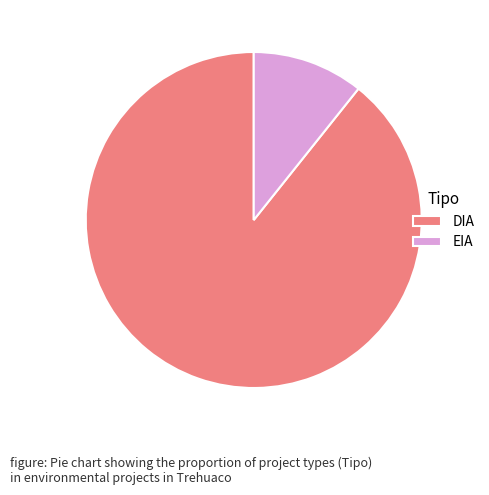

Does any single category account for the majority?

Yes